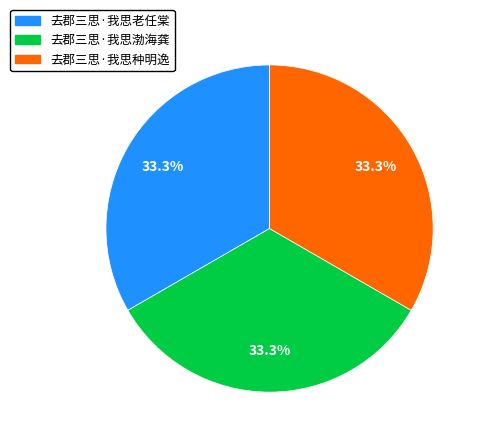

The 去郡三思·我思渤海龚 slice represents 33% of the pie. True or false?

True